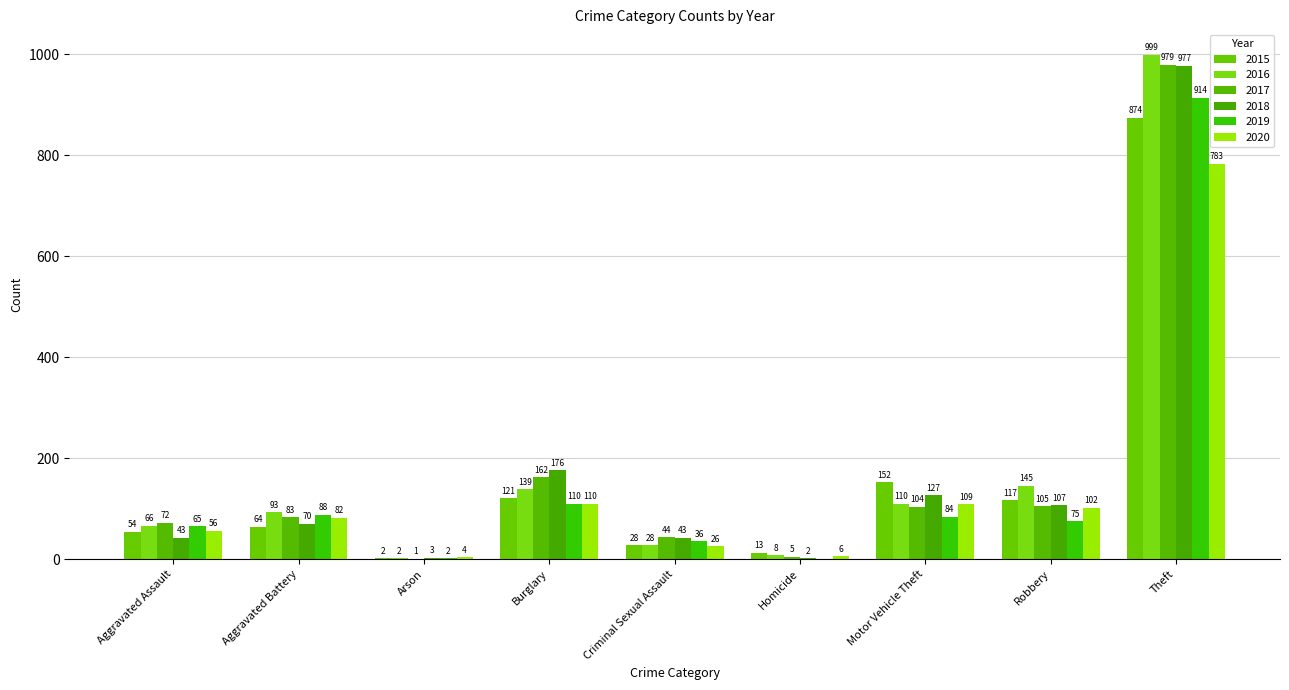

The value of 2017 at Robbery is 105. True or false?

True